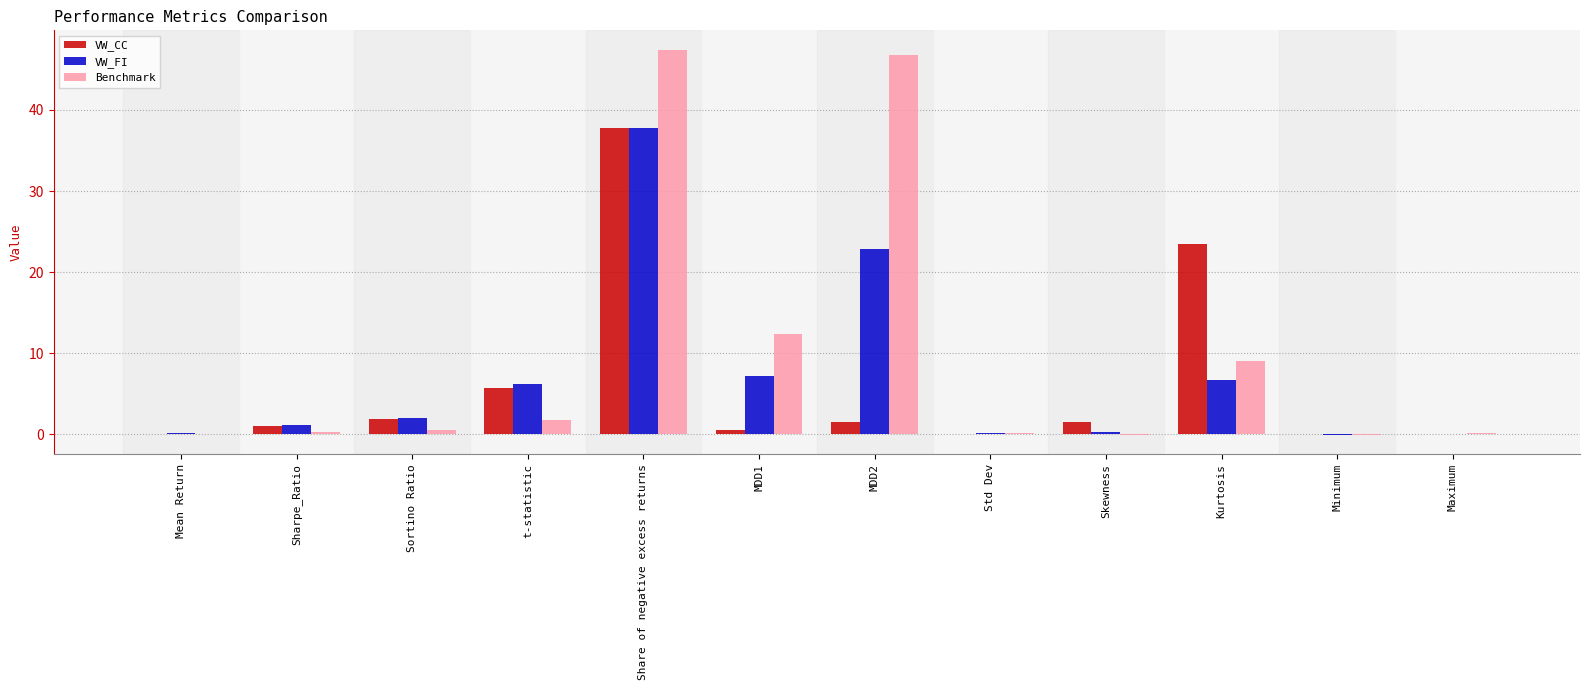

At which category is the sum across all series the highest?

Share of negative excess returns